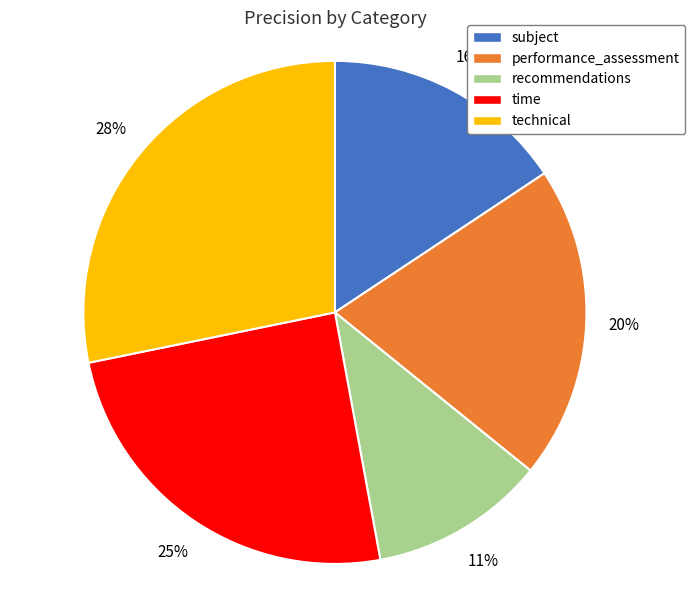

Which has a higher value, subject or performance_assessment?

performance_assessment